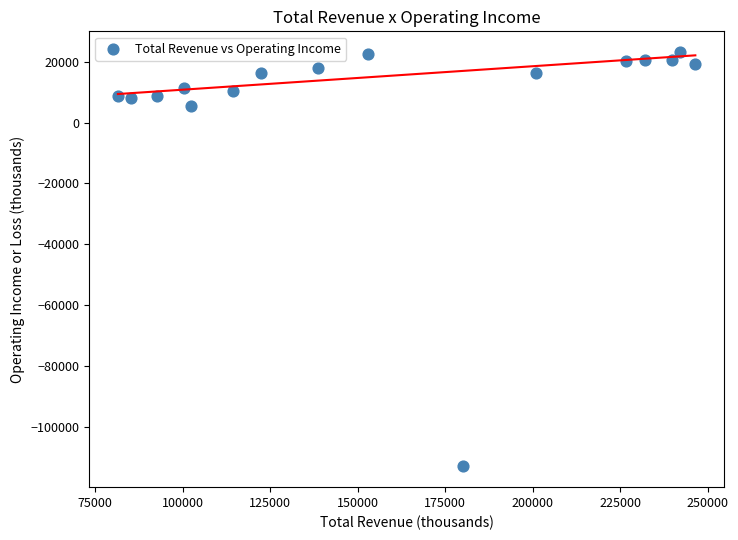

What Y value in the scatter plot is closest to -44950?

5500